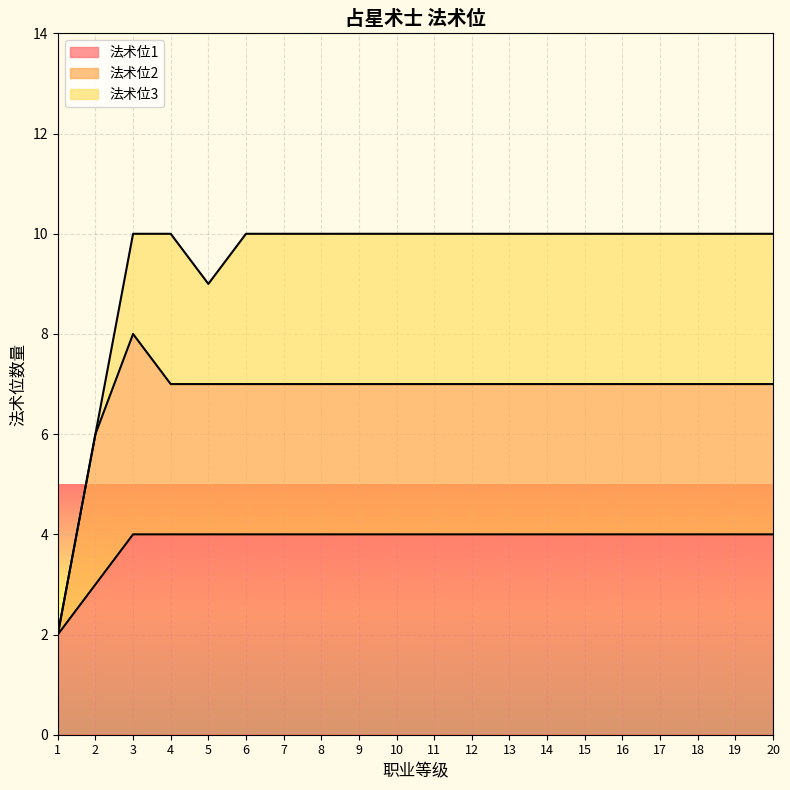

Which label corresponds to the largest value in the chart?

3